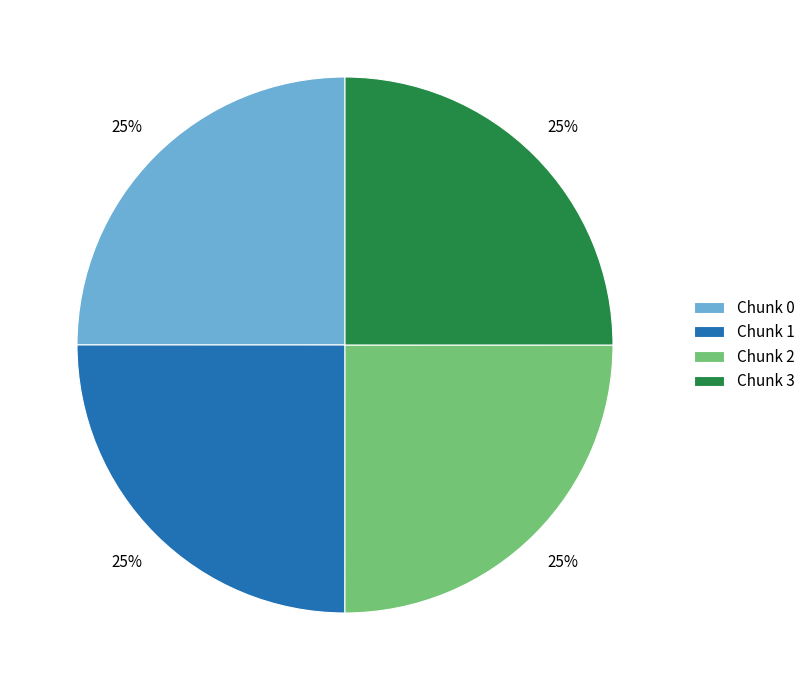

How many slices are in this pie chart?

4